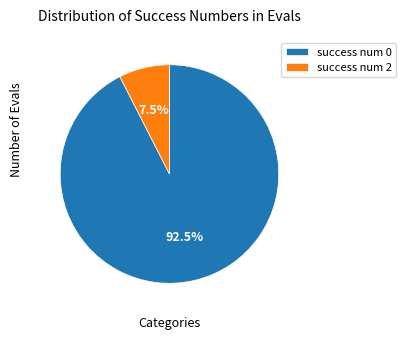

Between success num 0 and success num 2, which is larger?

success num 0